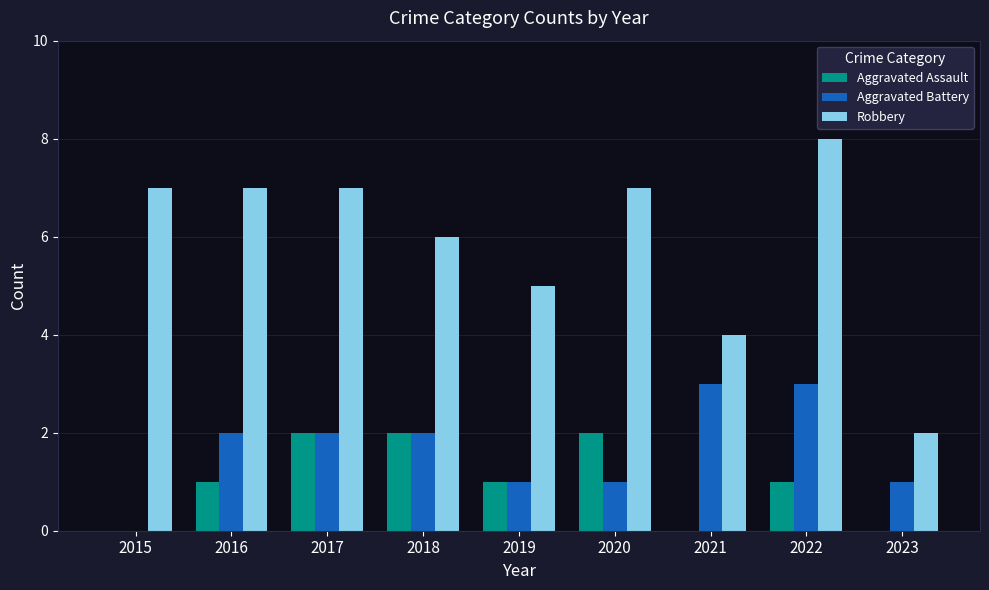

Between 2022 and 2023, which series saw the biggest shift?

Robbery